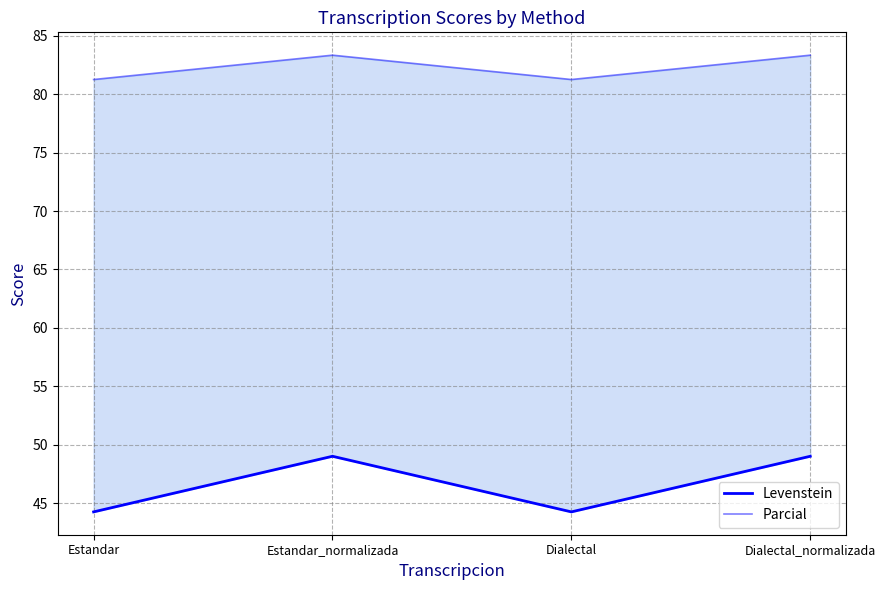

Is the value of Parcial at Estandar greater than the value of Levenstein at Estandar_normalizada?

Yes